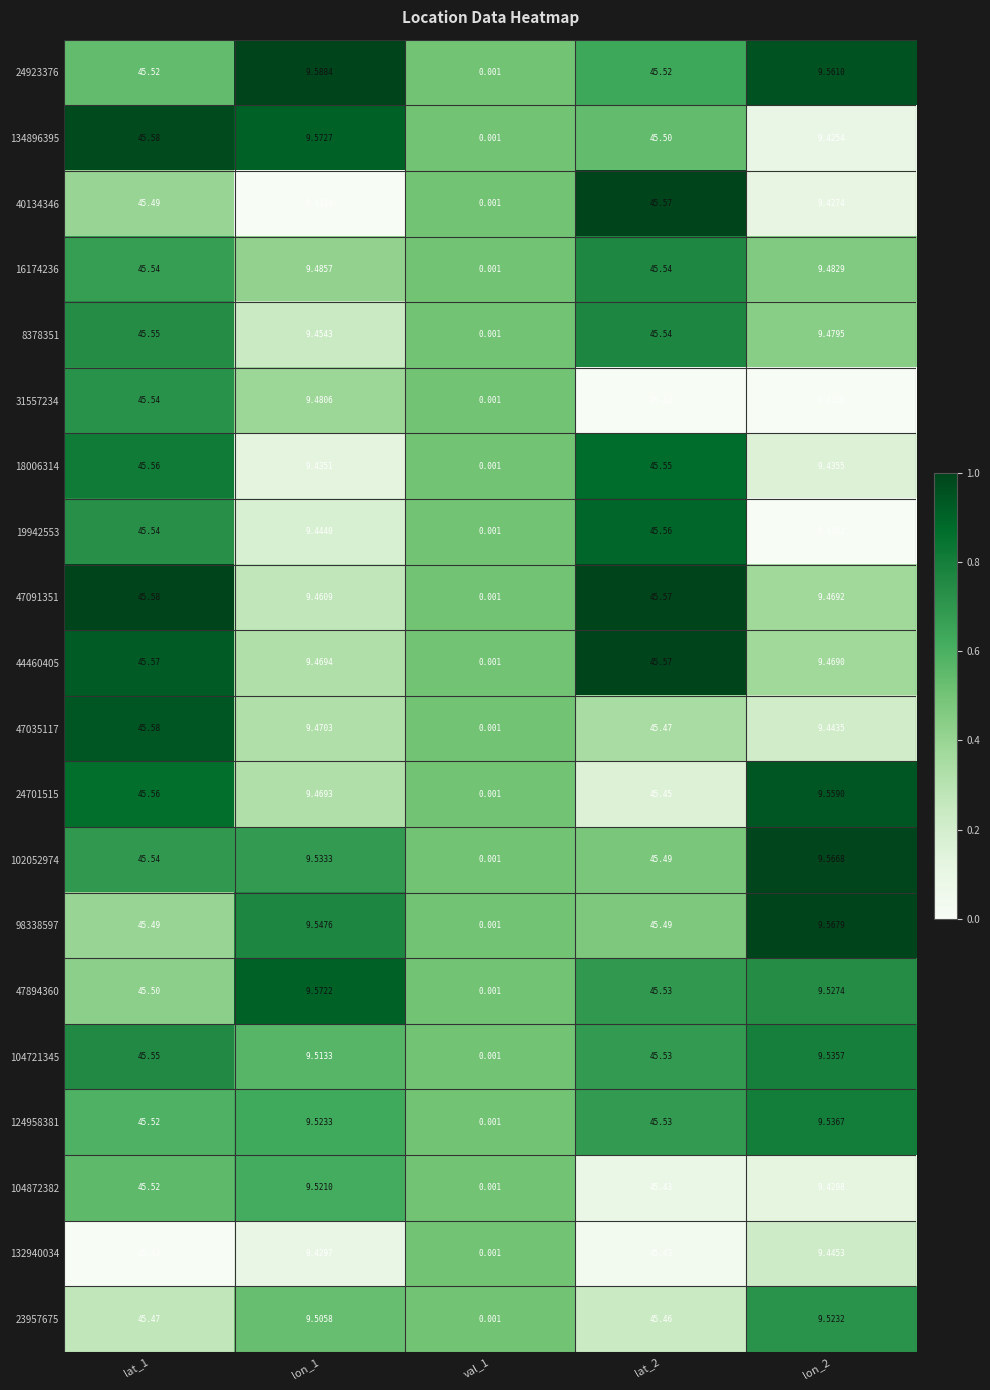

Is the value of 134896395 at lat_1 greater than the value of 44460405 at lon_2?

Yes